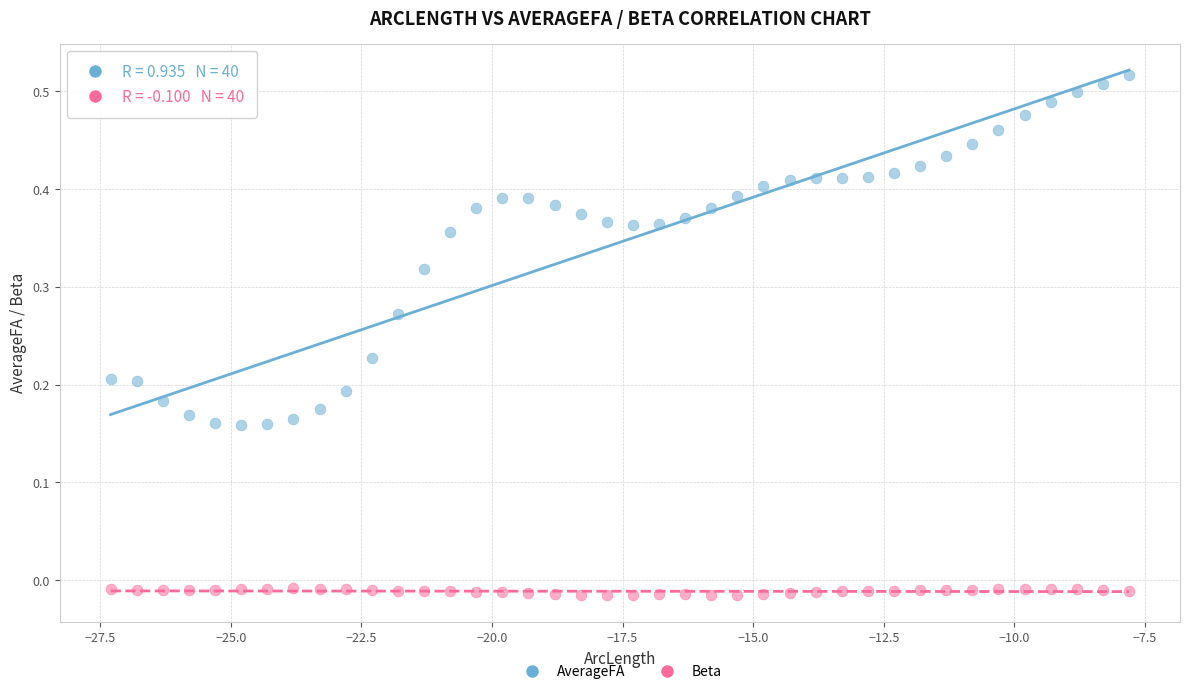

What are all the series names shown in the legend?

AverageFA, Beta